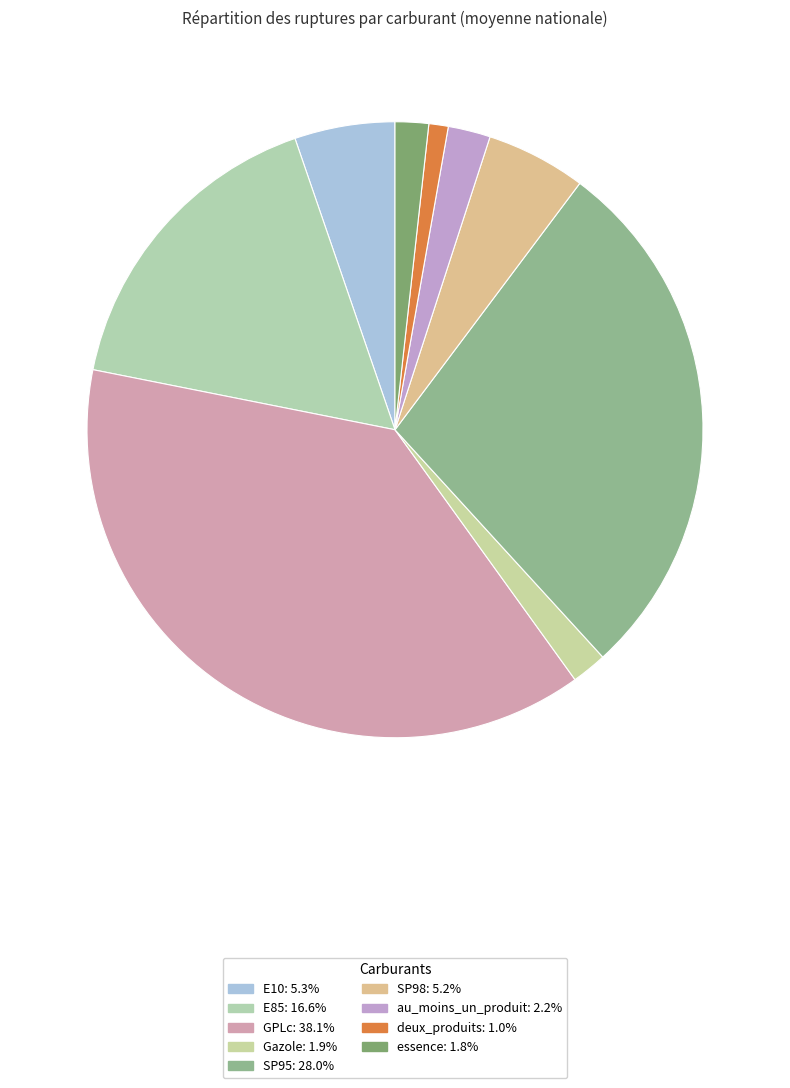

Is GPLc the majority of the pie?

No